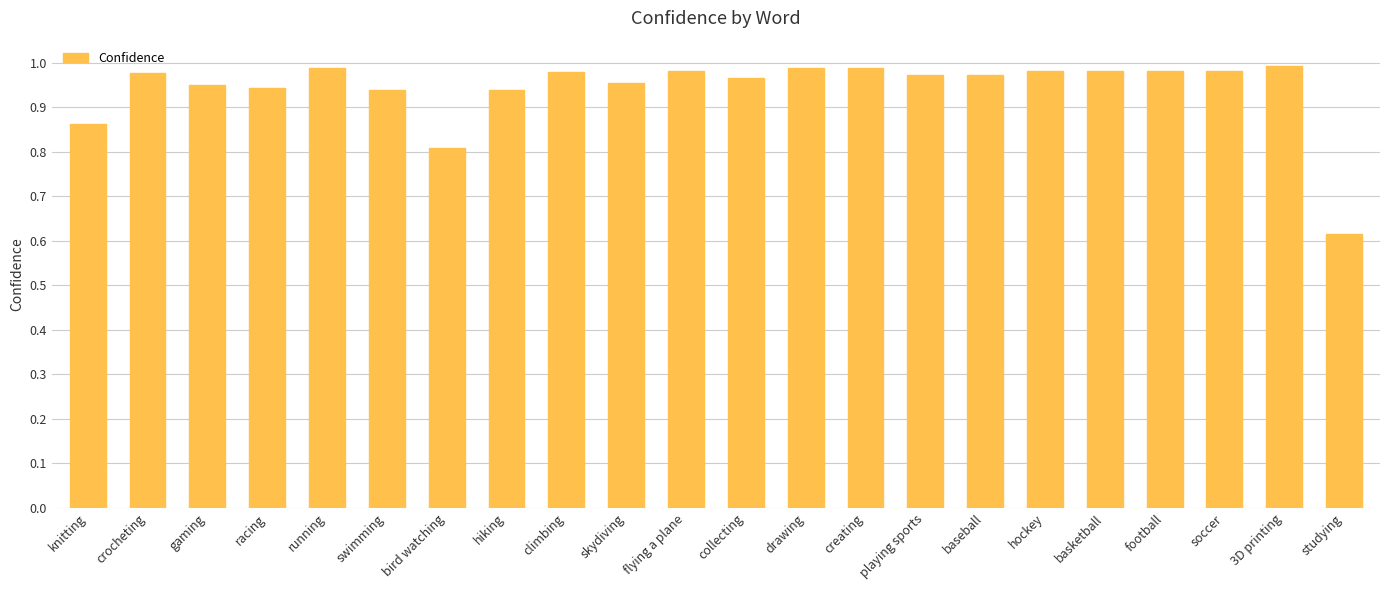

How many series are shown in this chart?

1